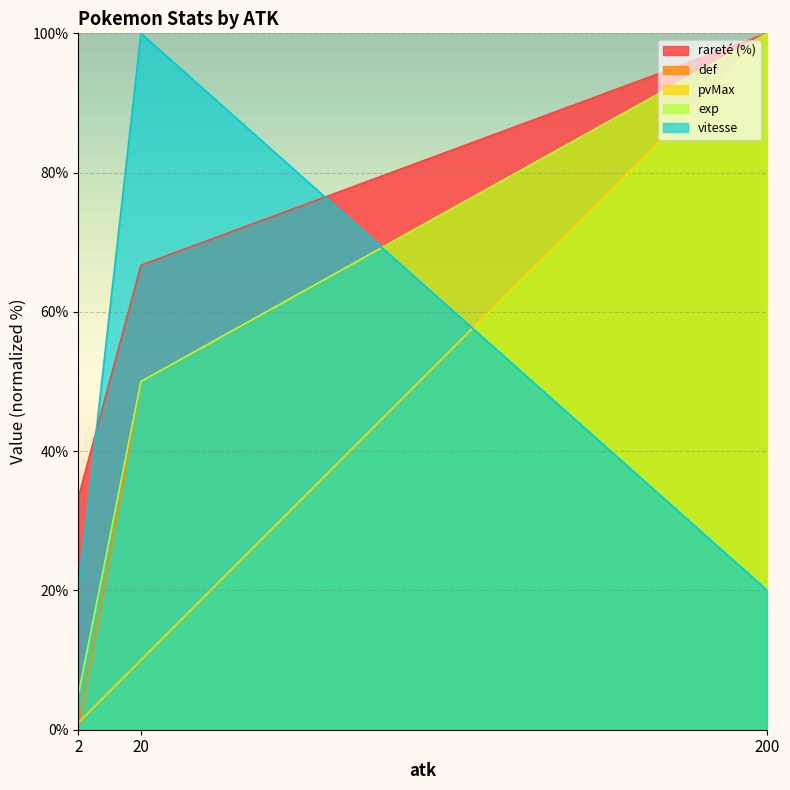

What is the total value across all series at 200?

420.0